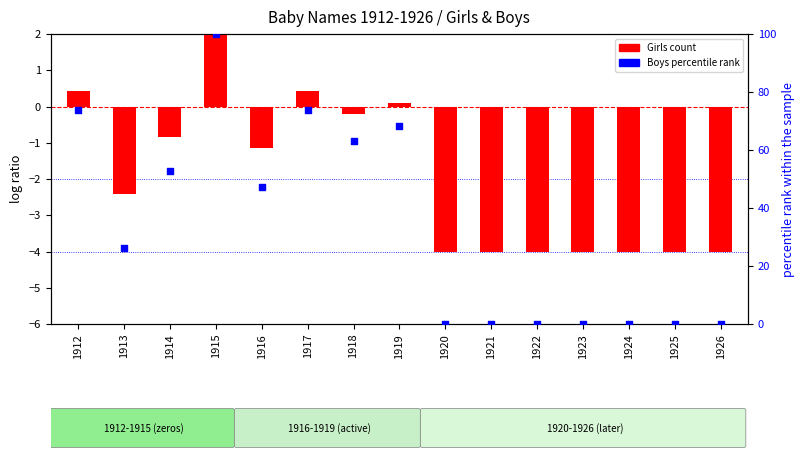

Which series reaches the minimum Y coordinate?

Girls count (scaled)